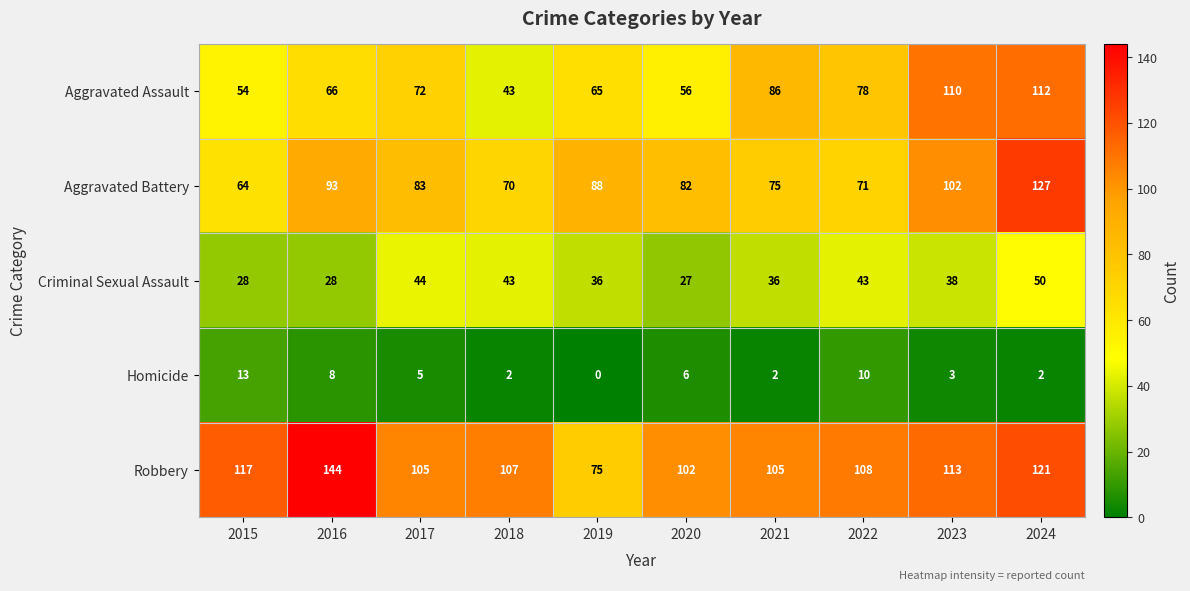

What is the maximum value for Criminal Sexual Assault?

50